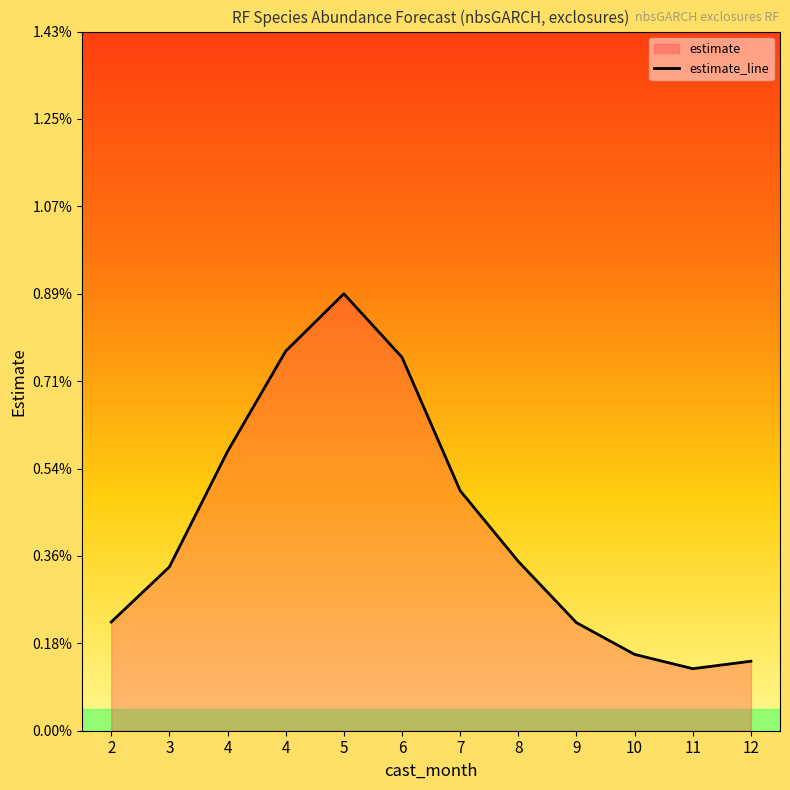

List the labels in order of value, largest first.

5, 4, 6, 4, 7, 8, 3, 2, 9, 10, 12, 11